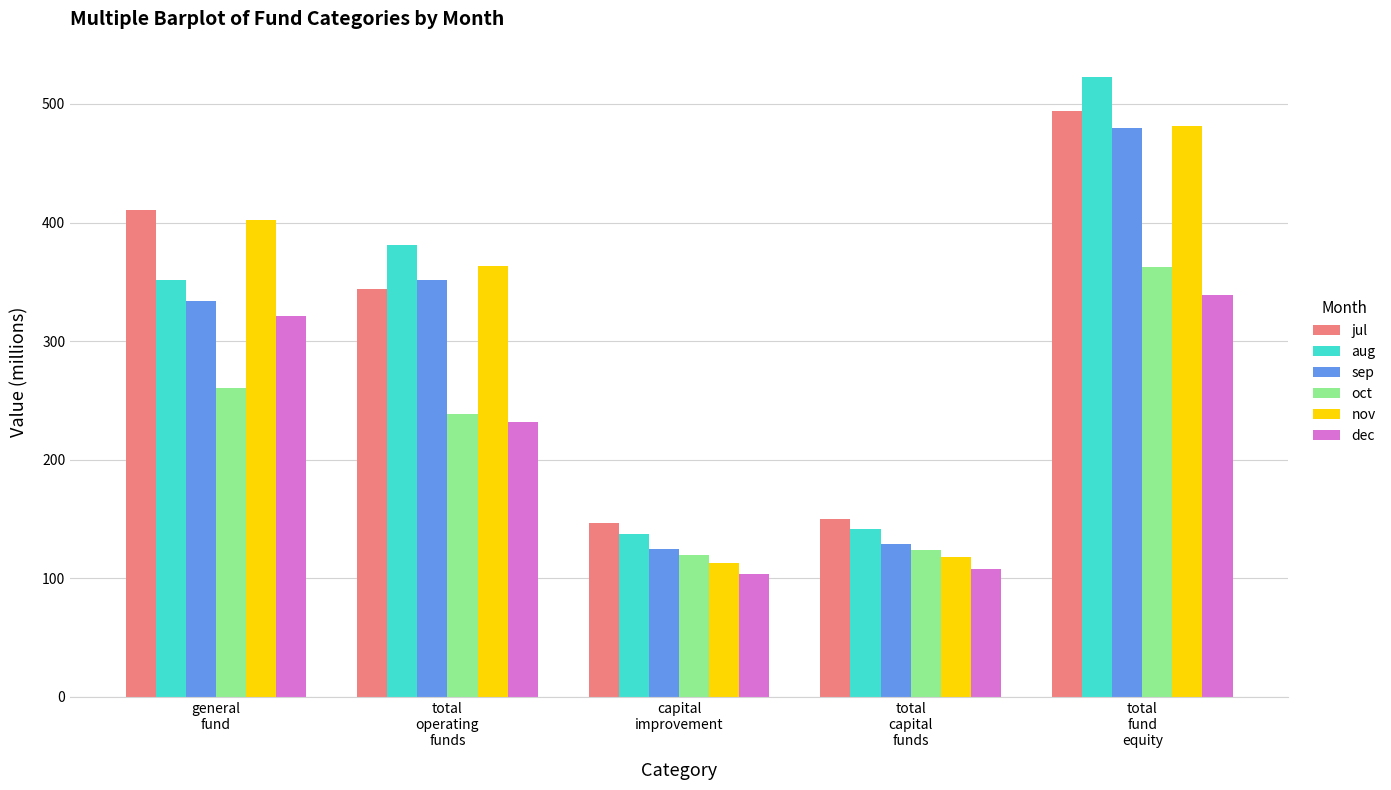

Reading left to right, list all the values displayed in this chart.

jul: 410.4	343.7	146.2	150.2	494.0
aug: 351.9	381.2	137.7	141.8	522.9
sep: 334.2	351.2	124.6	128.6	479.9
oct: 260.2	238.5	119.6	123.7	362.2
nov: 402.0	363.6	113.2	117.6	481.1
dec: 321.0	231.4	103.2	107.6	339.0